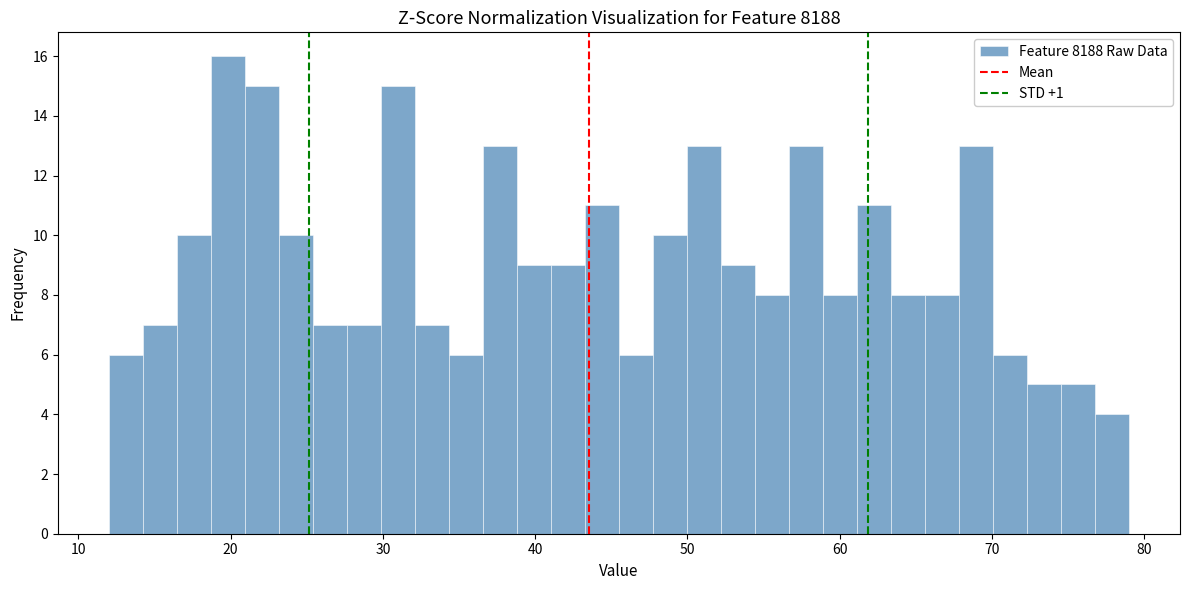

Around what value on the x-axis is the tallest bar? Give the approximate position of its centre, as read against the axis.

20